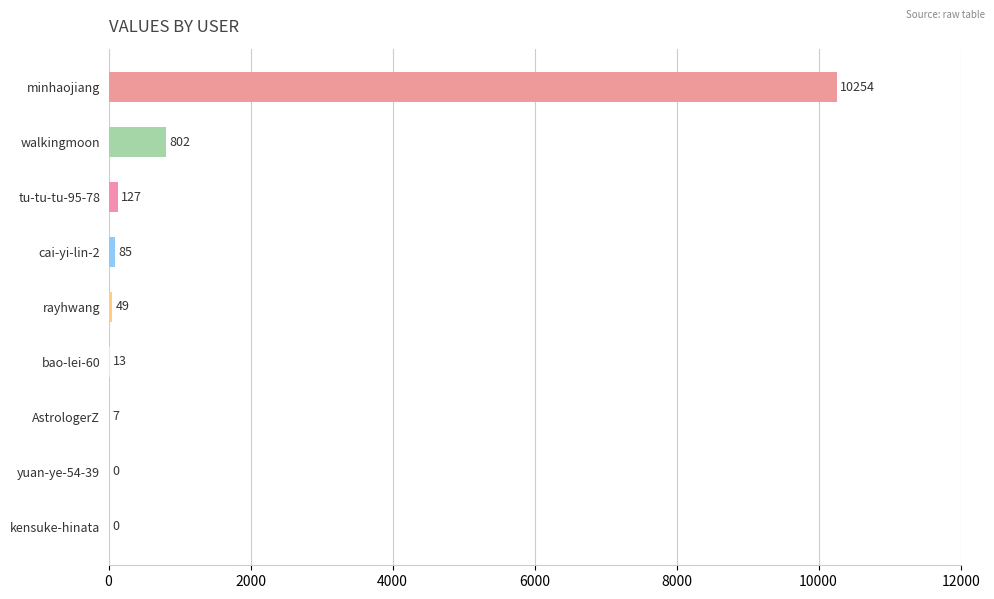

How many series are shown in this chart?

1